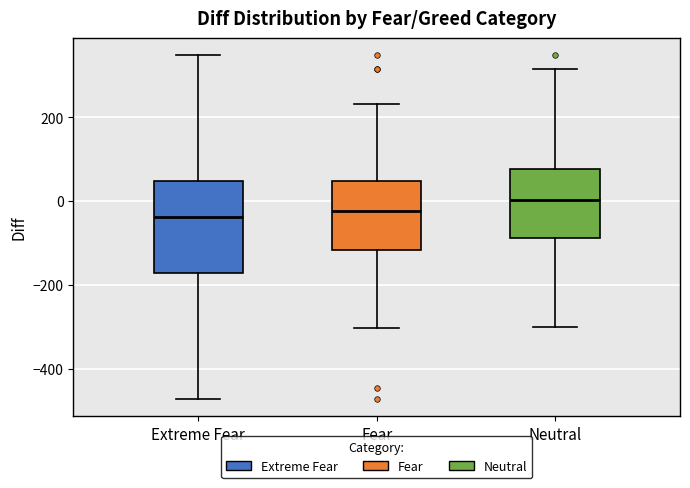

Where does the upper whisker of the box for Neutral end on the y-axis? The values are not printed on the chart, so give them approximately, as read against the axis.

320